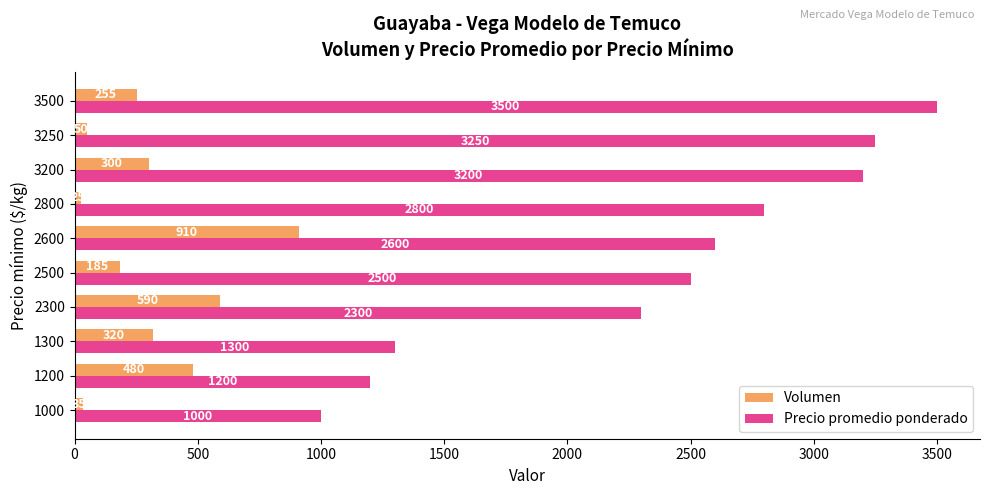

List the series in order of their overall mean, highest first.

Precio promedio ponderado, Volumen